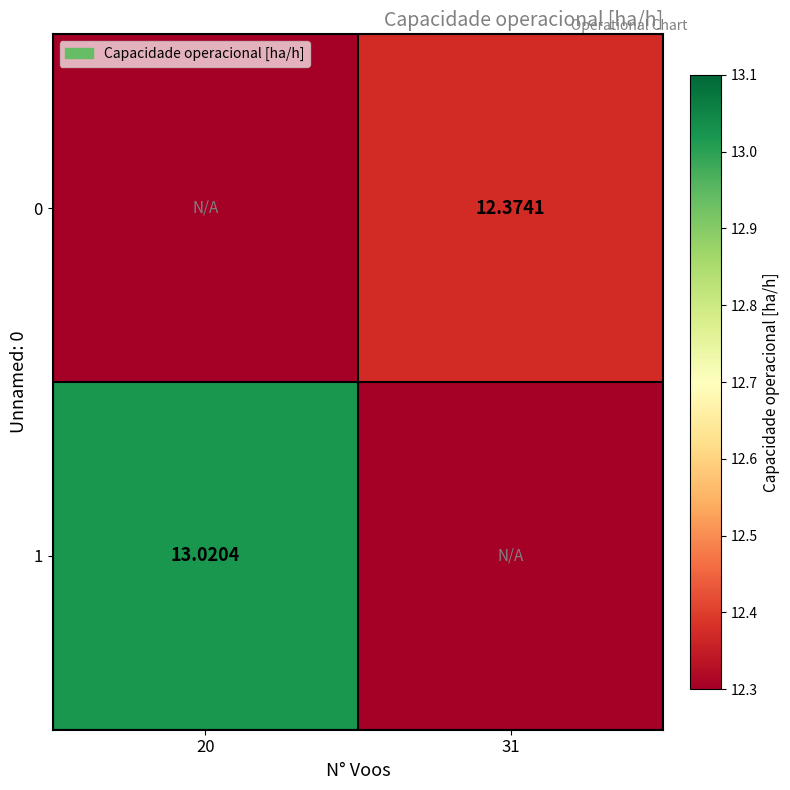

What is the total value across all series at 20?

13.0